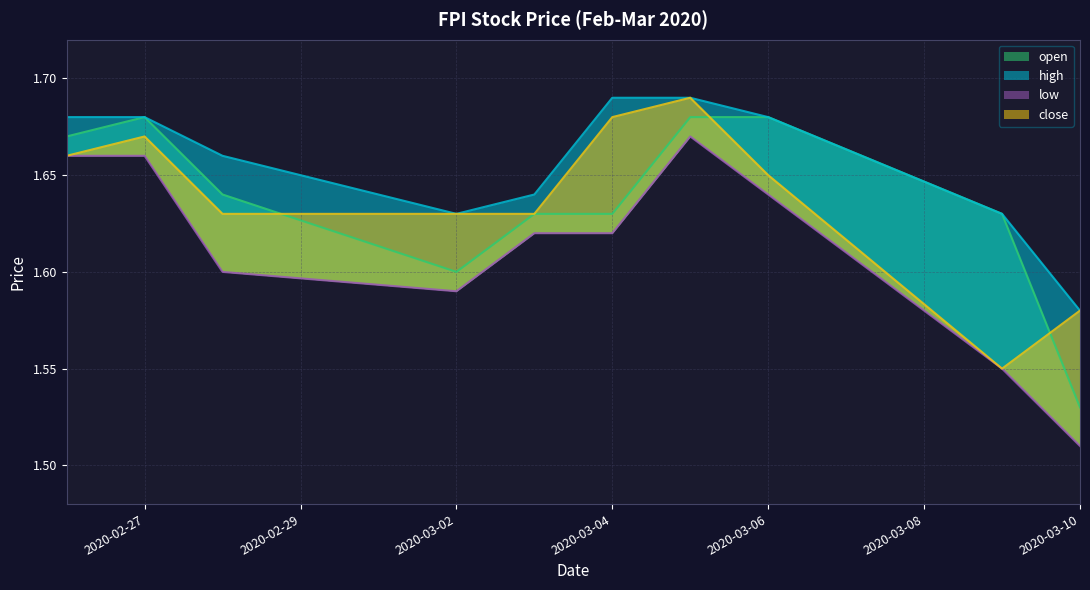

List the series in order of their peak value, highest first.

high, close, open, low